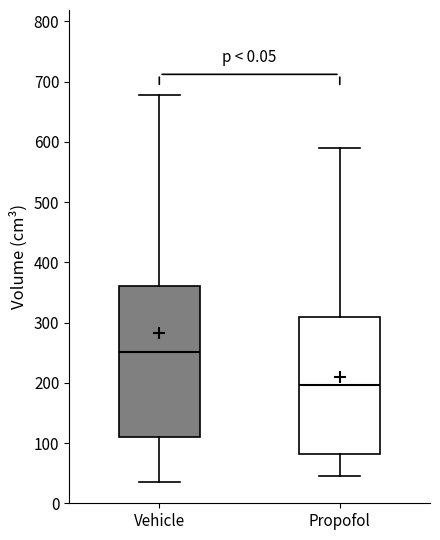

Reading left to right, read every box against the y-axis: the position of its median line, the range the box covers, and the ends of its whiskers. The values are not printed on the chart, so give them approximately, as read against the axis.

Vehicle: median 250, box 110 to 360, whiskers 40 to 680
Propofol: median 200, box 80 to 310, whiskers 50 to 590